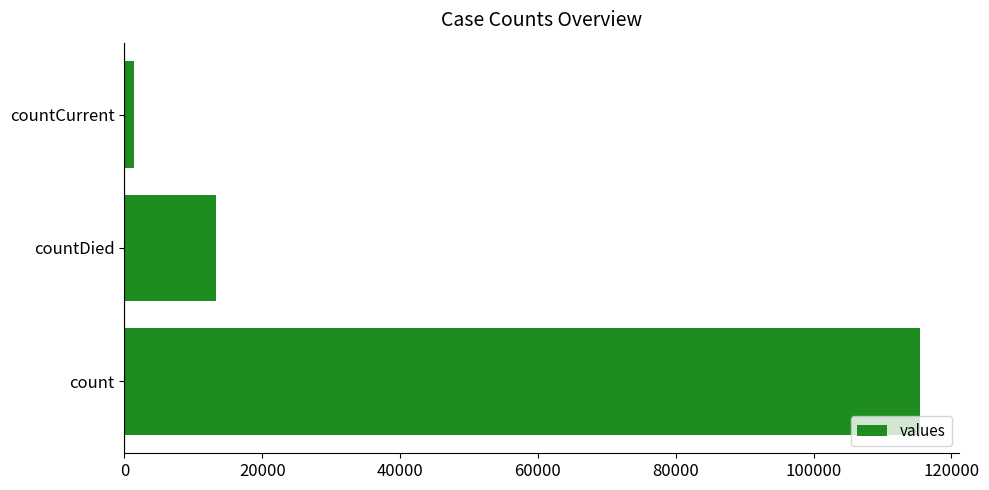

What is the sum of all values?

130105